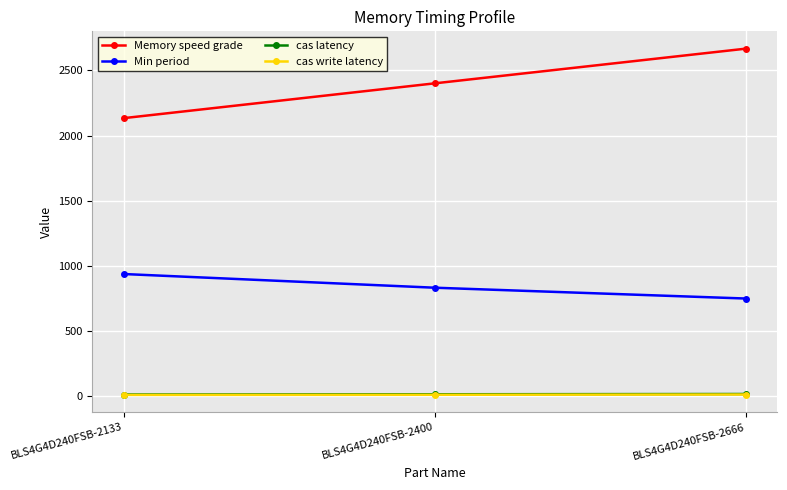

What is the difference between the highest and lowest values at BLS4G4D240FSB-2666?

2652